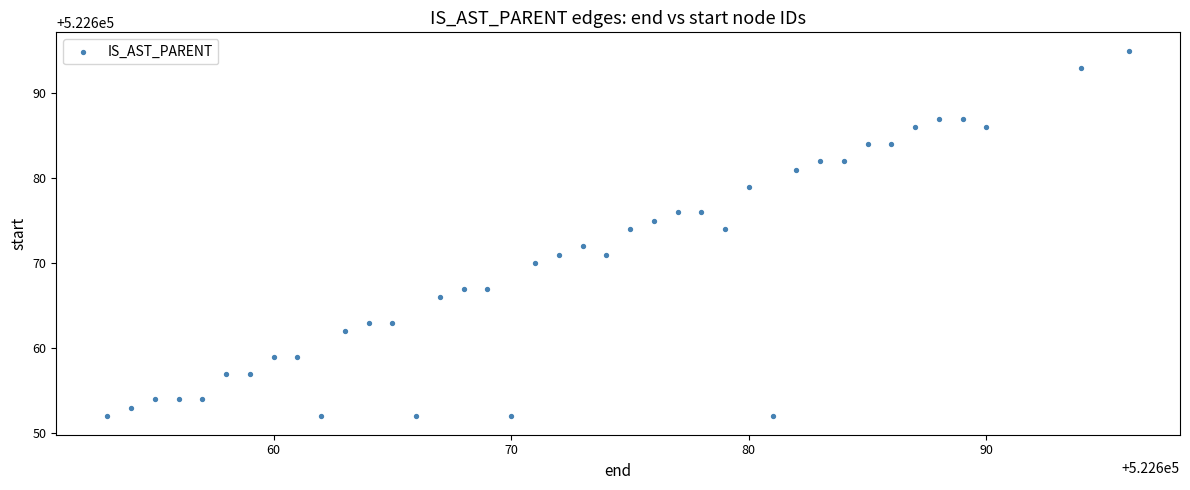

What is the range of Y values (max minus min)?

43